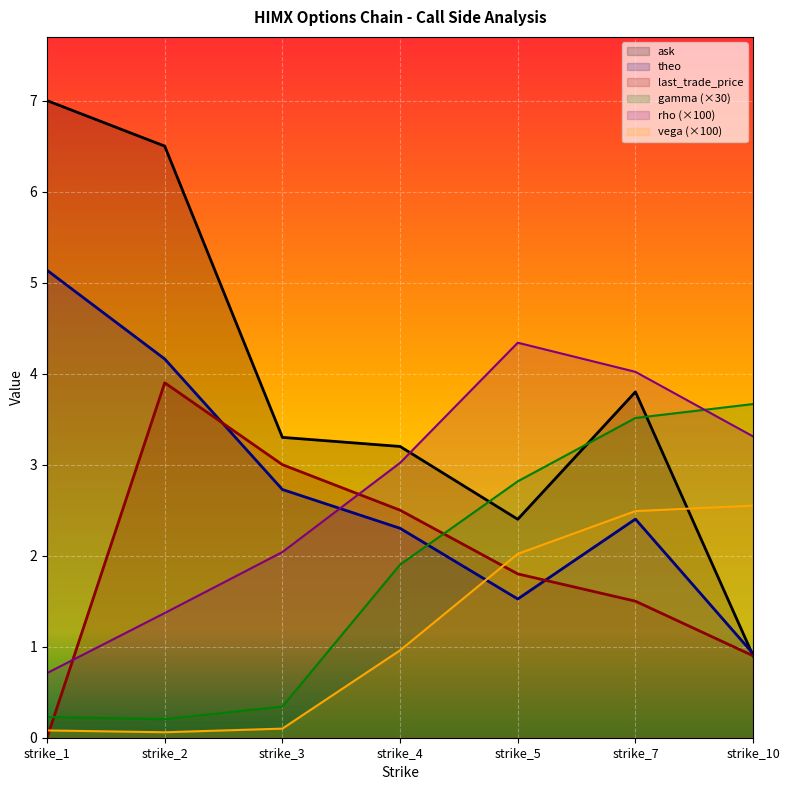

Where does the gamma series first go above 1?

strike_4